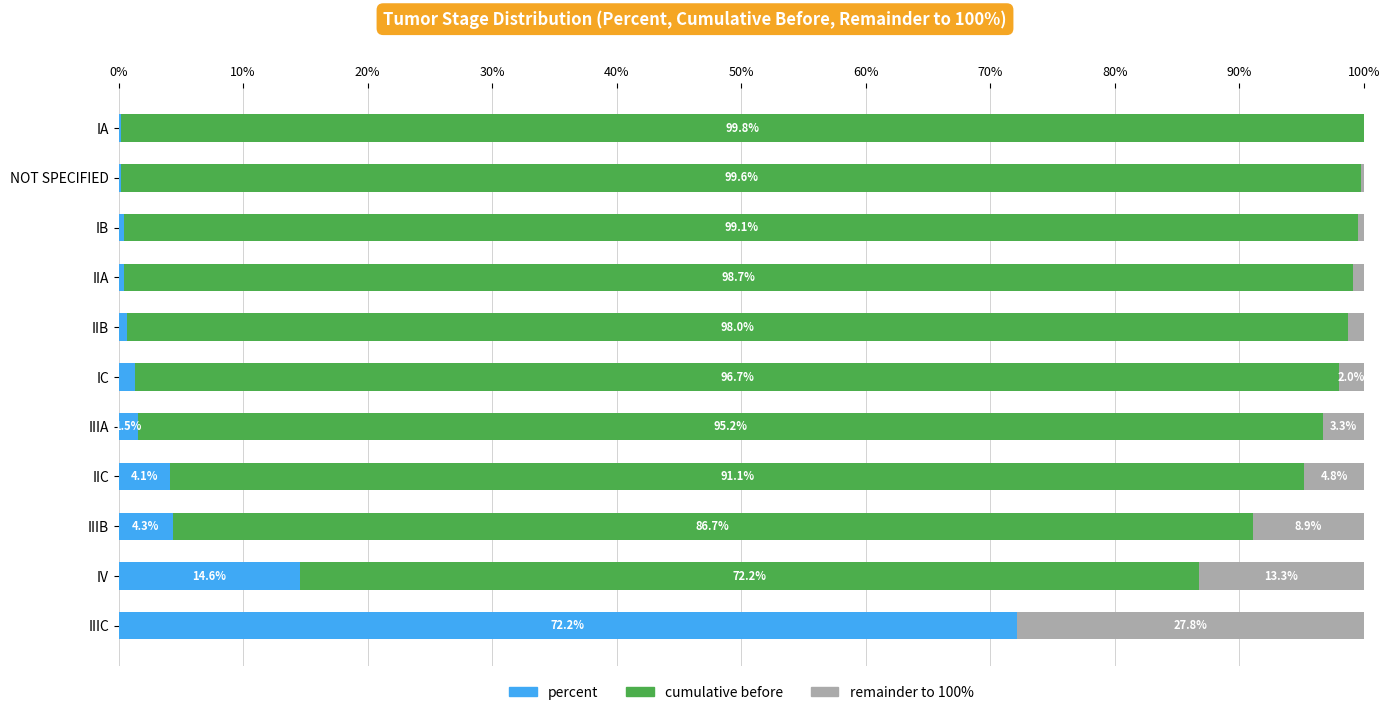

What is the total value across all series at IC?

100.0